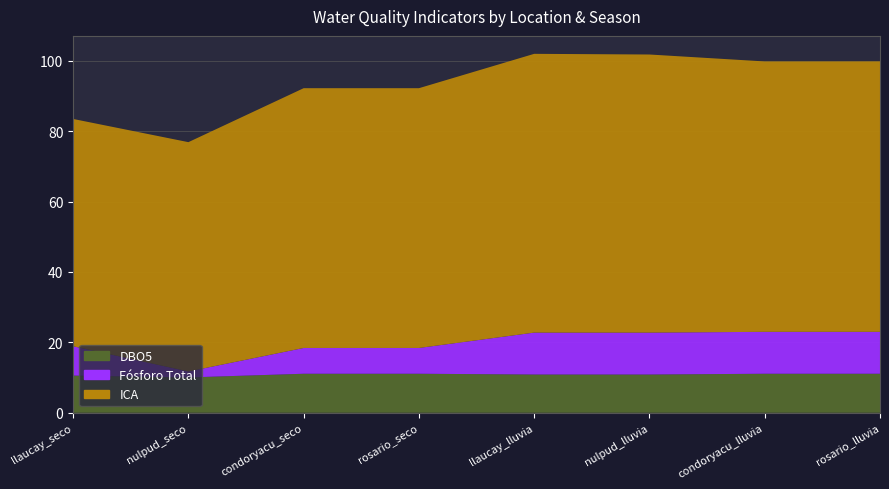

Reading right to left, what are all the values shown in this chart?

DBO5: 11.1	11.1	10.9	10.9	11.1	11.1	10.0	10.6
Fósforo Total: 11.9	11.9	11.9	11.9	7.3	7.3	1.7	8.3
ICA: 76.8	76.8	79.0	79.2	73.8	73.8	65.1	64.6